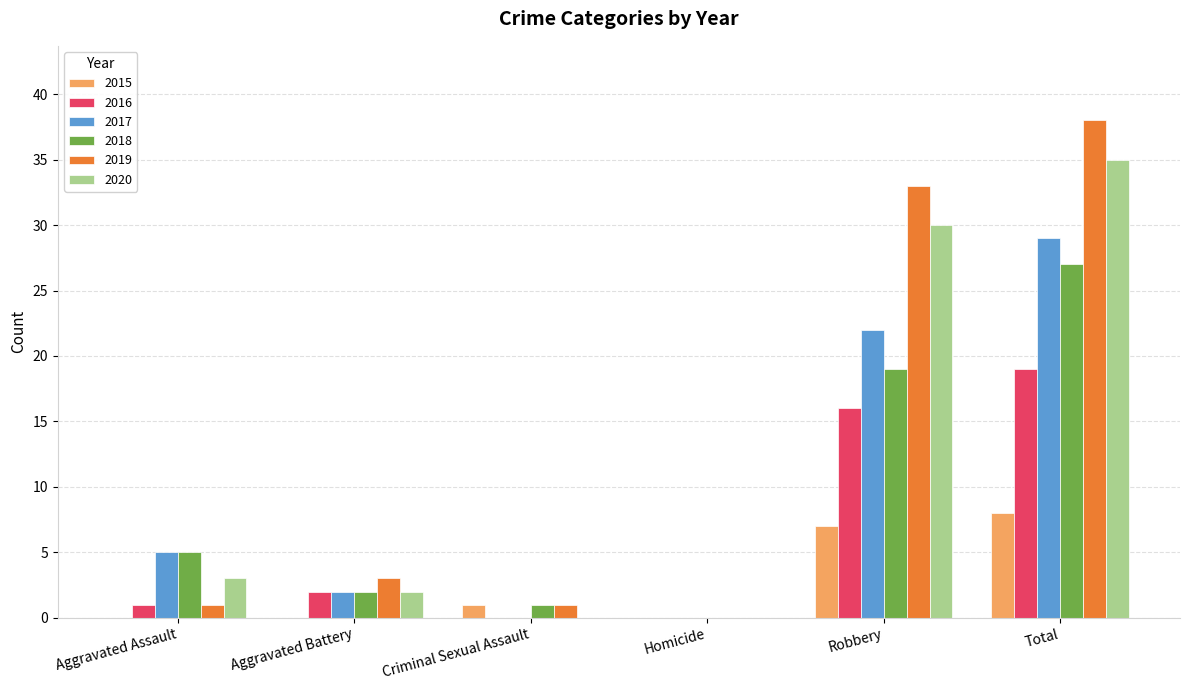

What is the sum of all 2016 values?

38